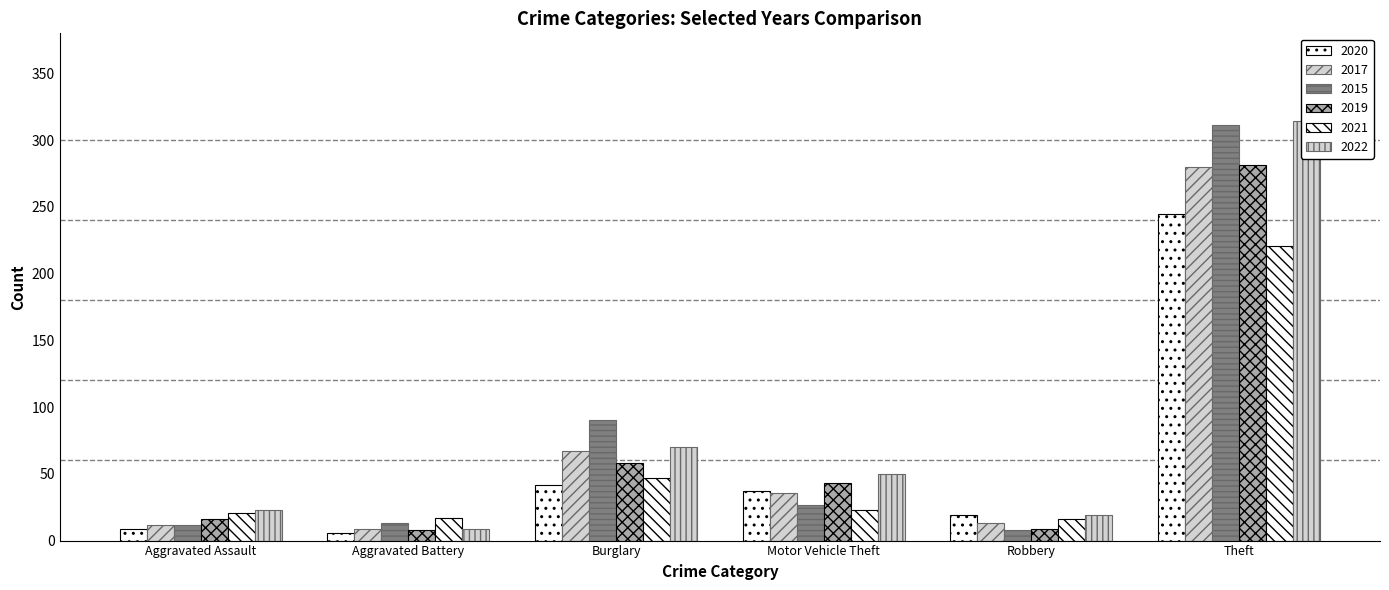

The 2021 series shows 13 at Aggravated Assault. True or false?

False